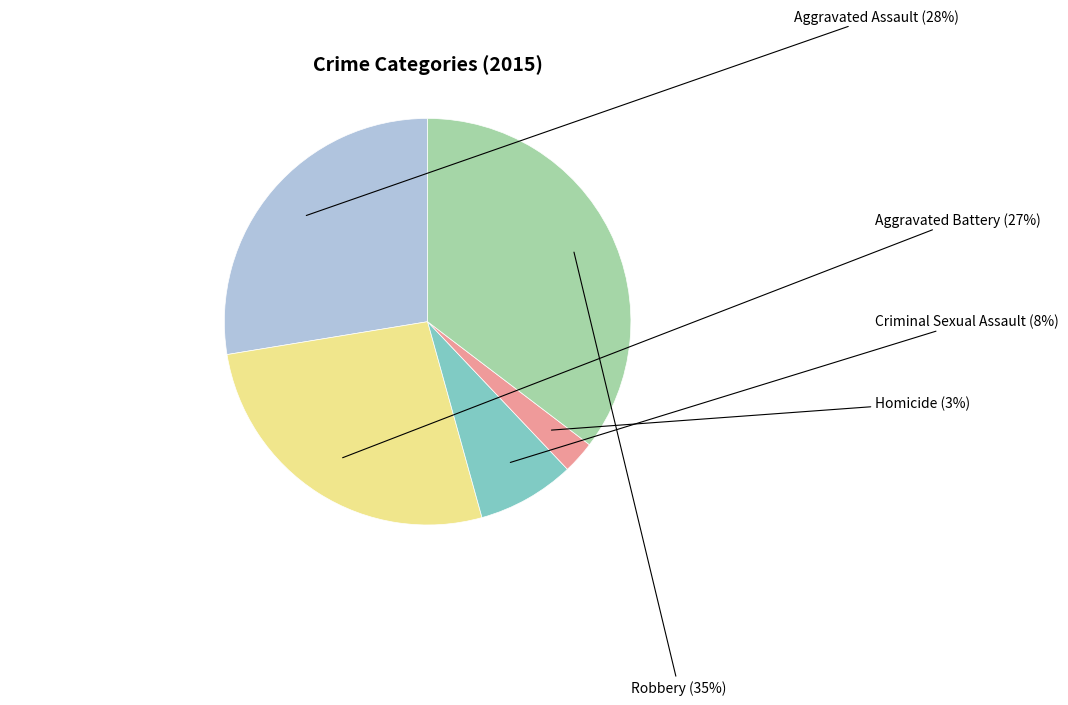

Do Criminal Sexual Assault and Aggravated Battery together represent more than half of the pie?

No